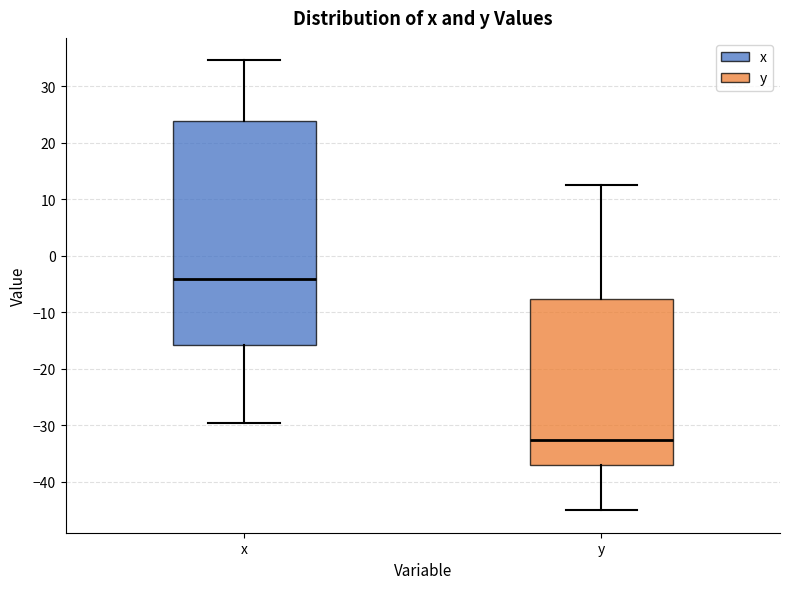

Reading left to right, read every box against the y-axis: the position of its median line, the range the box covers, and the ends of its whiskers. The values are not printed on the chart, so give them approximately, as read against the axis.

x: median -4, box -16 to 24, whiskers -30 to 35
y: median -33, box -37 to -8, whiskers -45 to 13